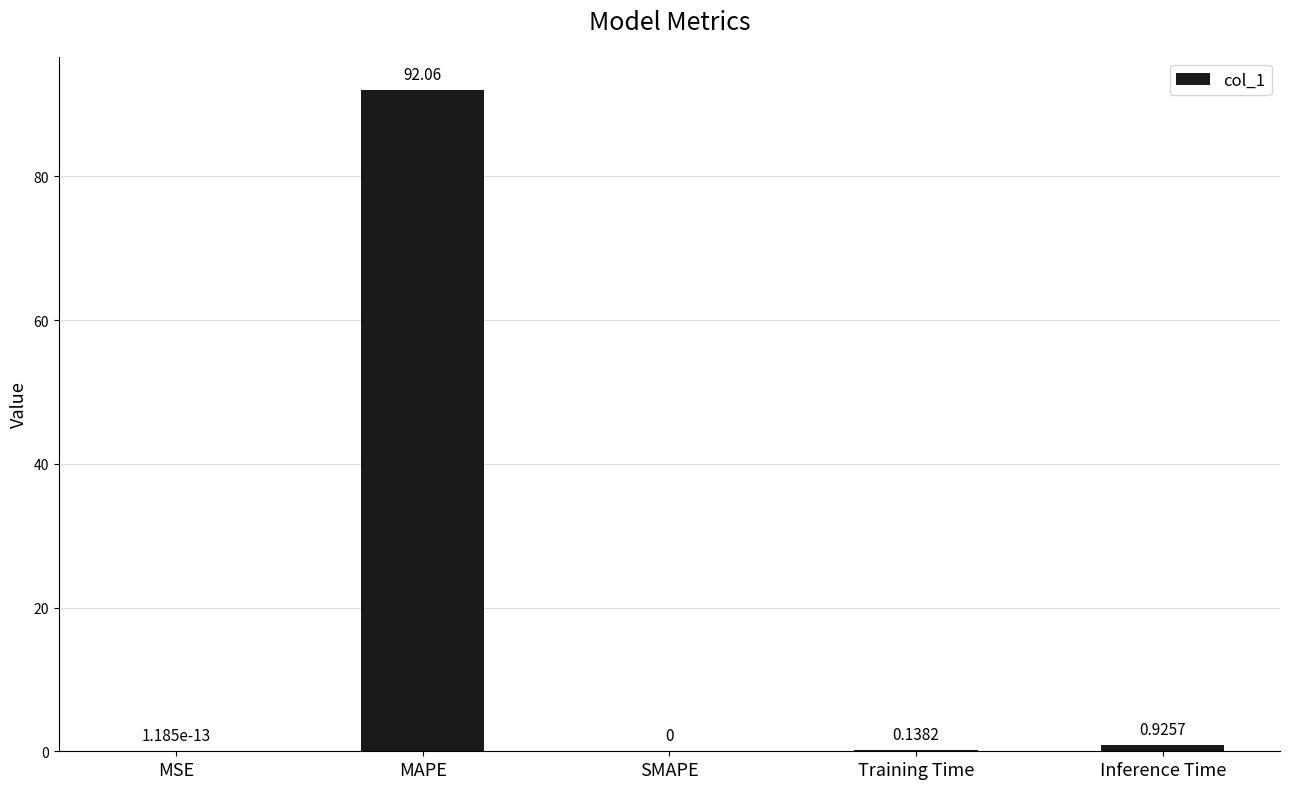

What is the approximate value at MAPE?

92.1